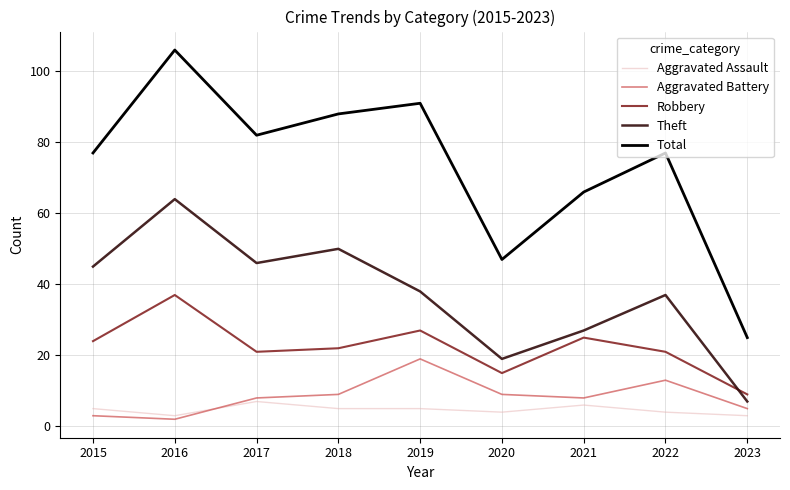

Rank the series by their maximum value, from lowest to highest.

Aggravated Assault, Aggravated Battery, Robbery, Theft, Total